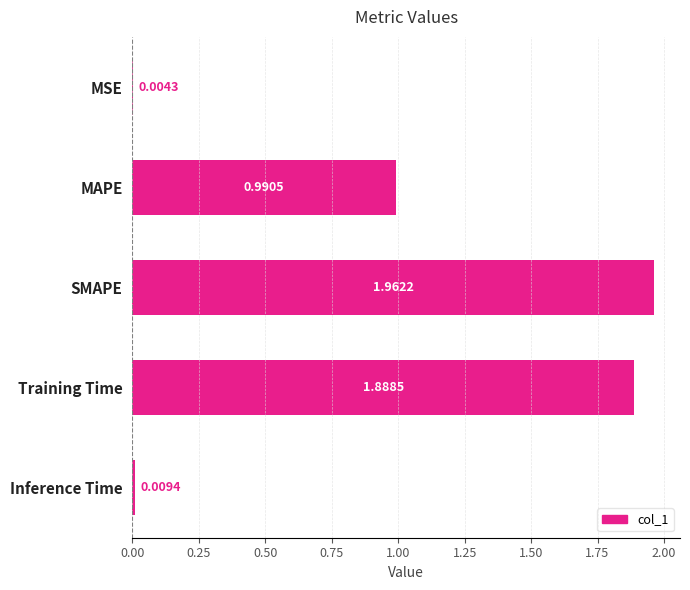

Where is the data nearest to the value 0?

MSE